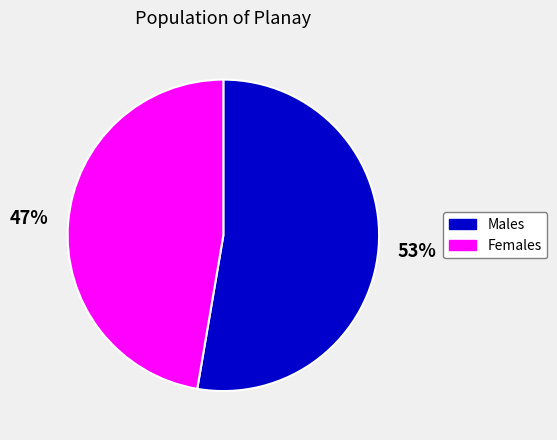

Does any single category account for the majority?

Yes